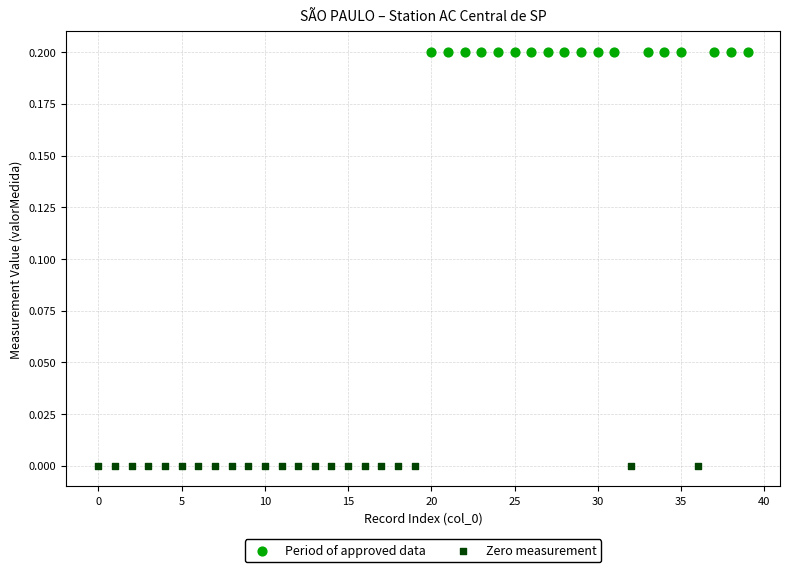

Which series contains the highest Y value?

Period of approved data